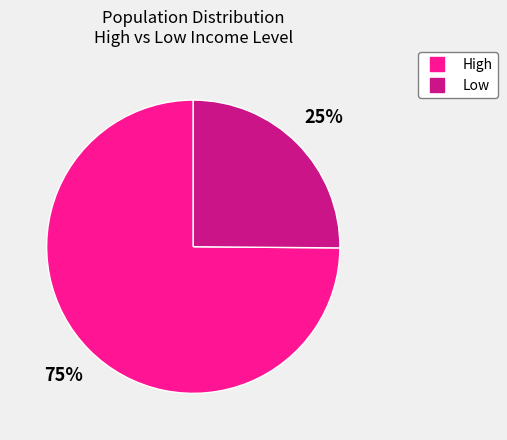

To the nearest percent, what is the average slice percentage?

50%